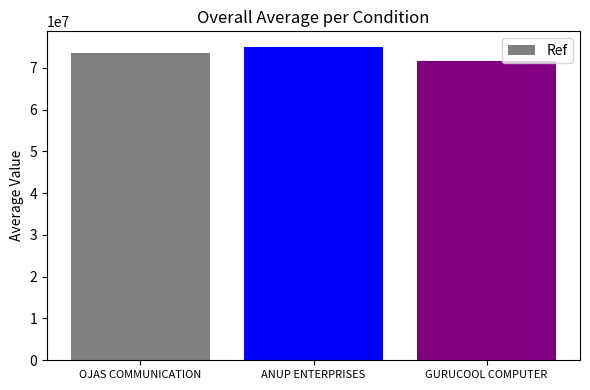

Reading left to right, transcribe all the data shown in this chart.

73642589	74970043	71529125